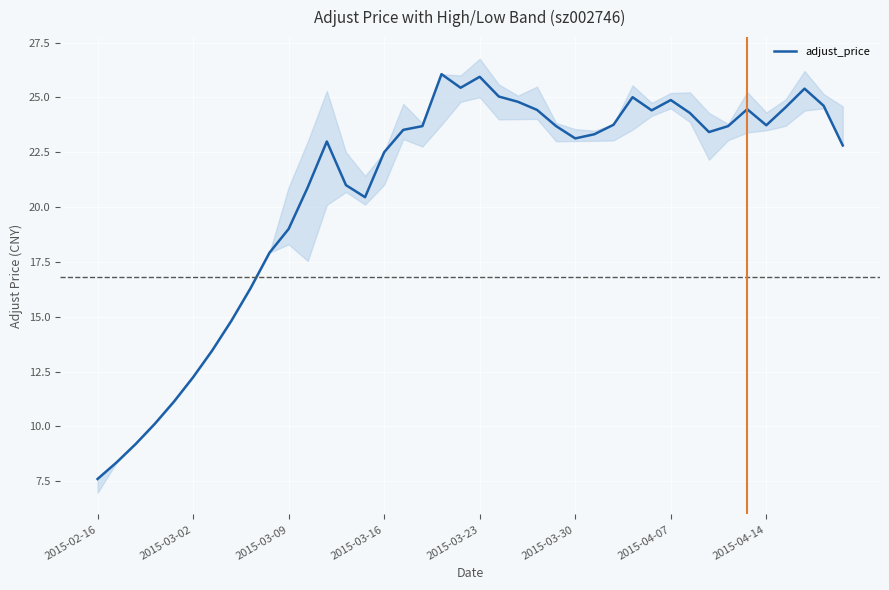

What is the difference between the maximum and minimum values?

18.5